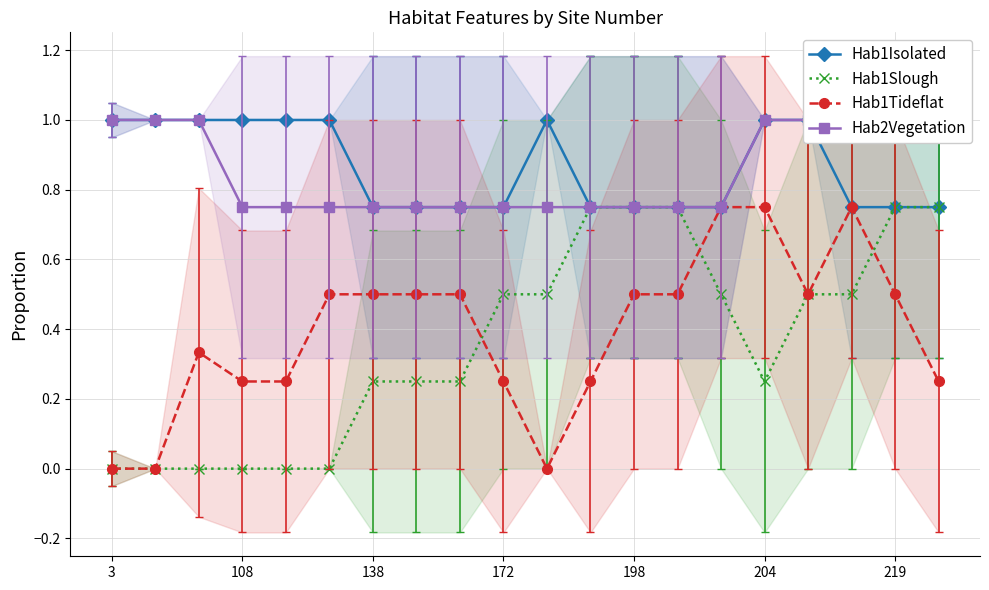

The Hab1Tideflat series shows 0.1 at 219. True or false?

False